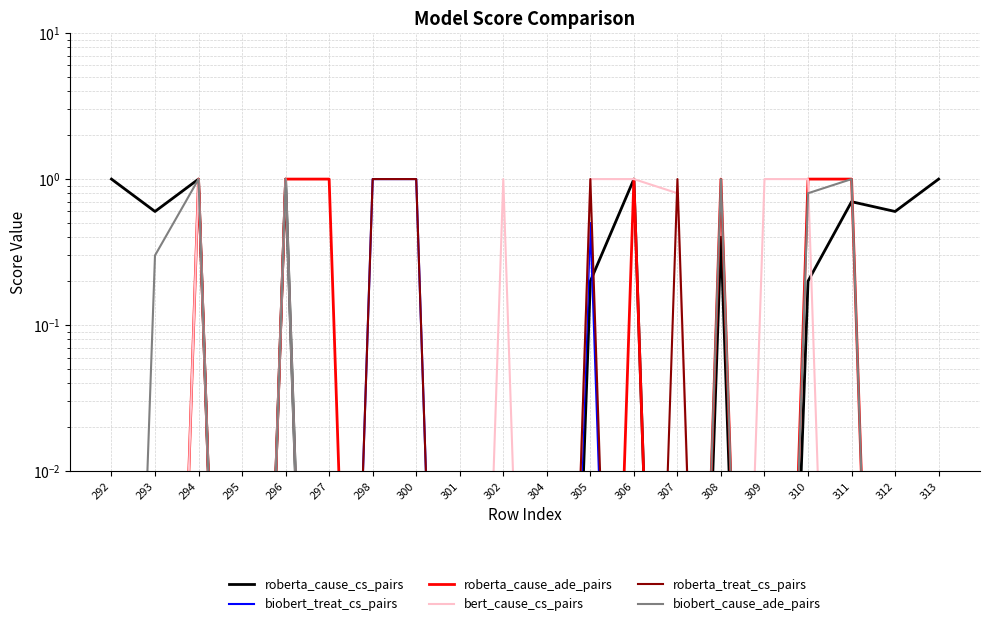

What is the spread (max minus min) of values at 305?

1.0